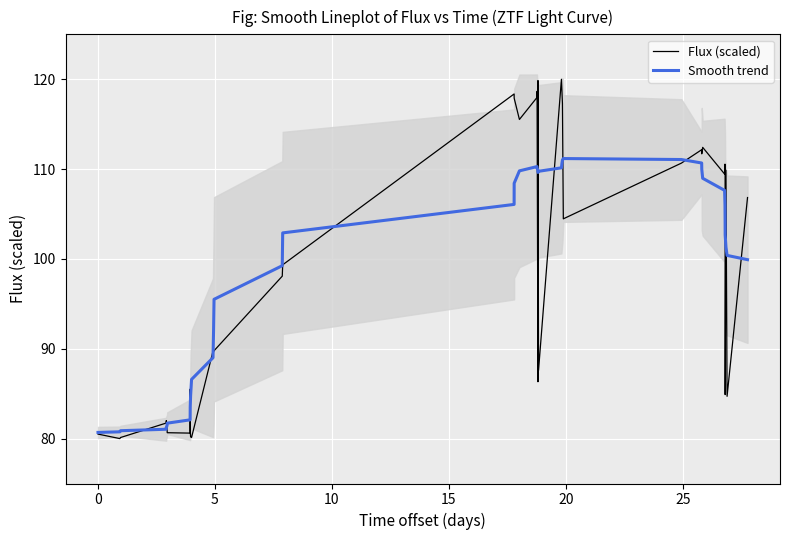

What is the lowest value of the Smooth trend series?

80.7